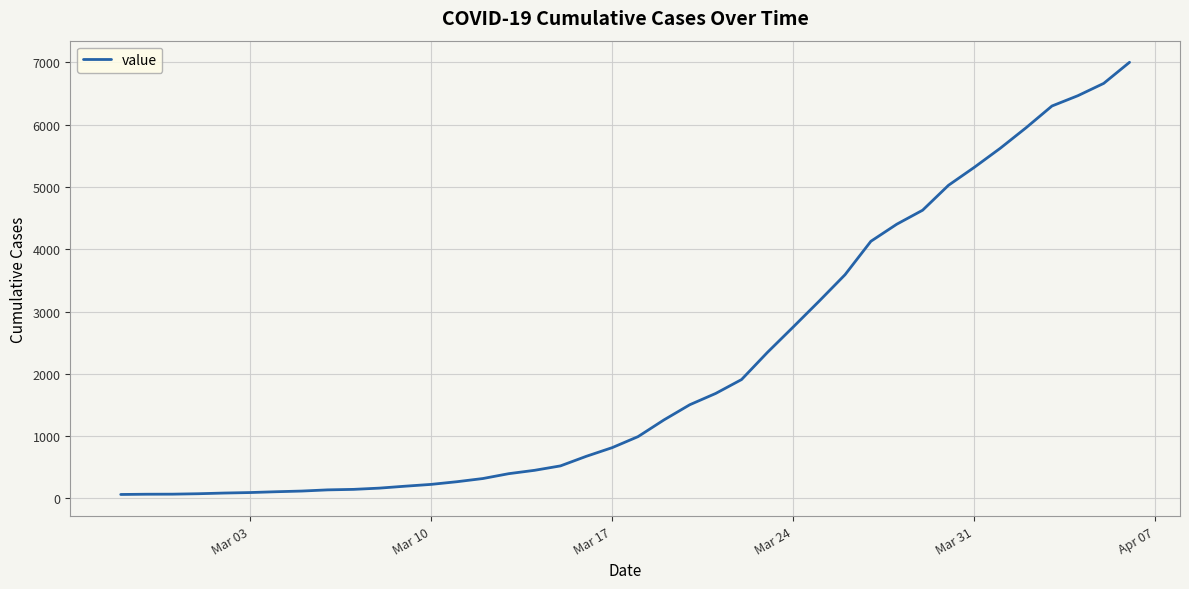

What is the greatest value displayed?

7003